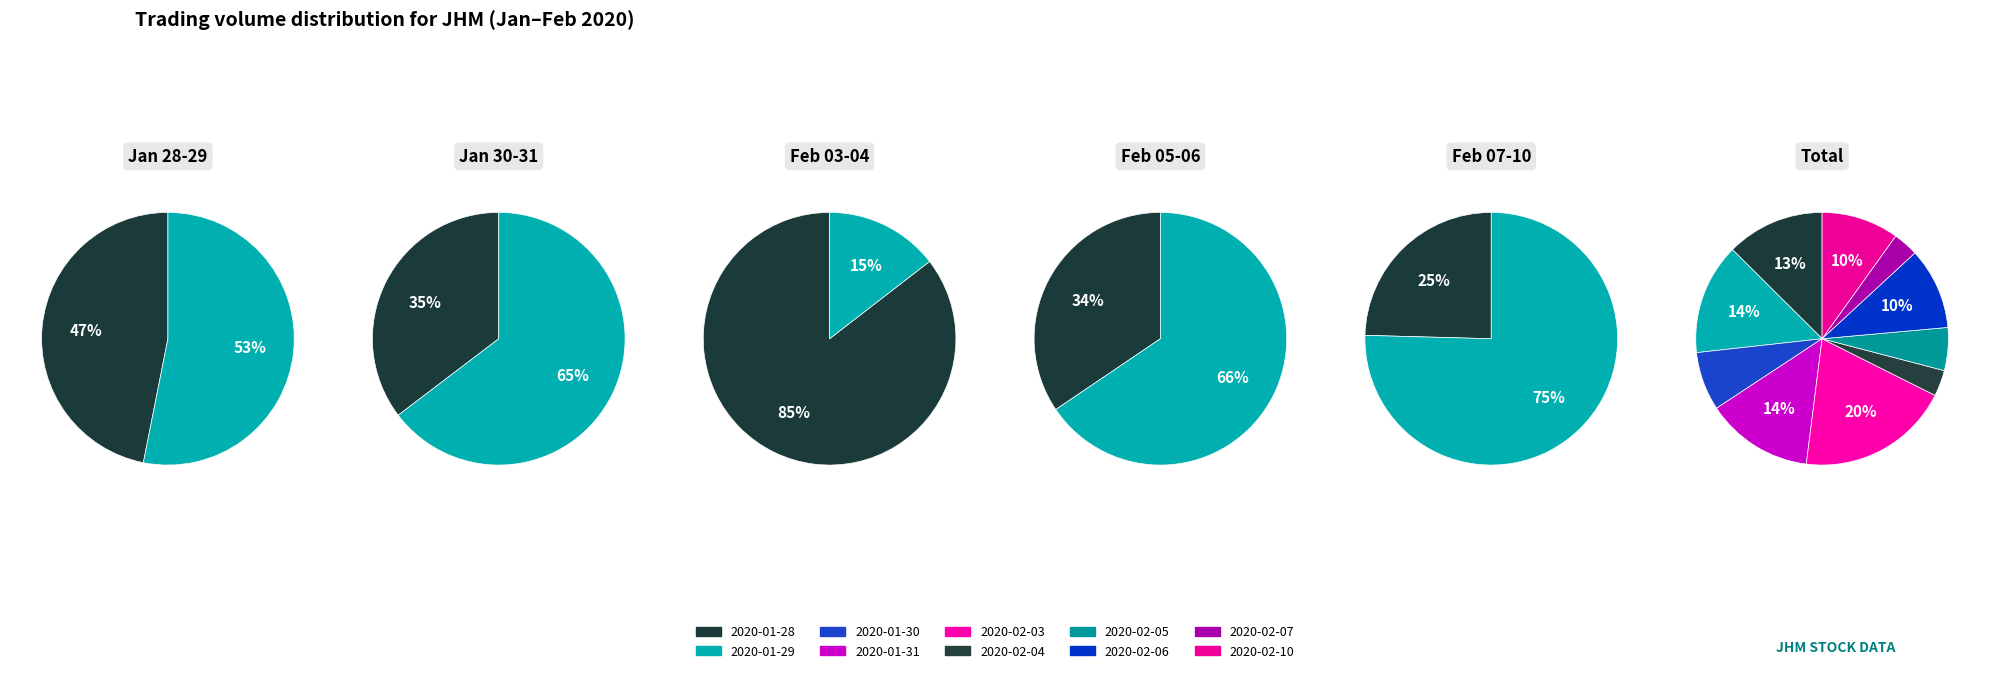

Between 2020-01-28 and 2020-01-29, which is larger?

2020-01-29